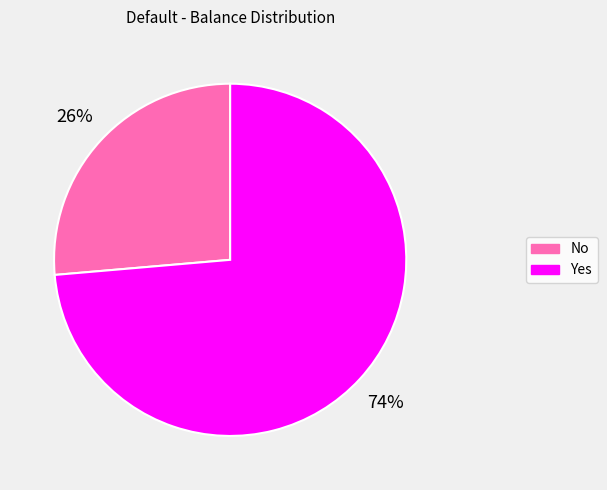

Approximately how many times larger is the value at No compared to Yes?

0.4